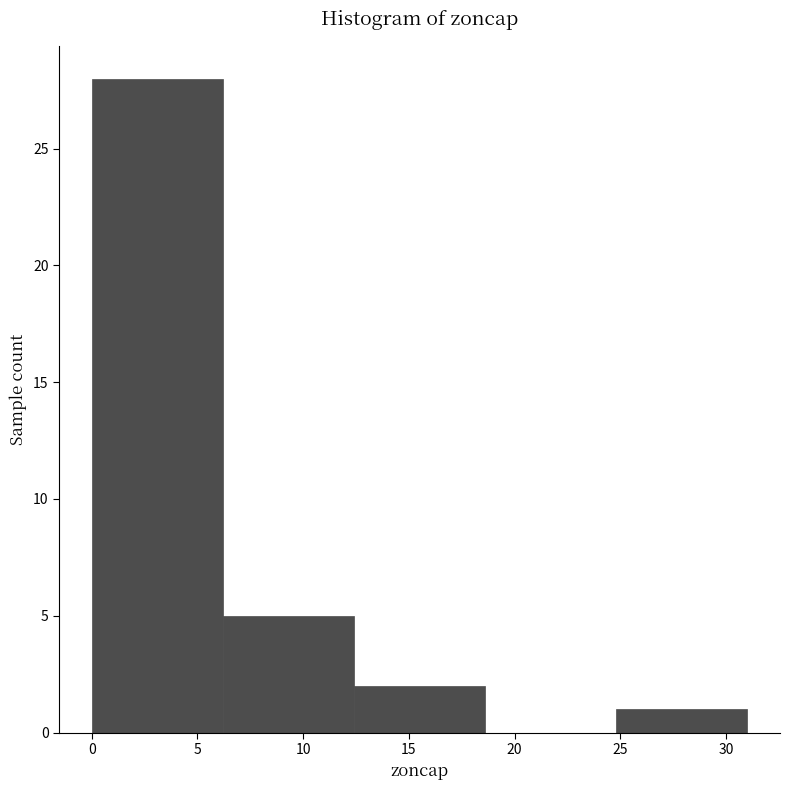

Over which range of the x-axis is the bar tallest?

0.0 to 6.2